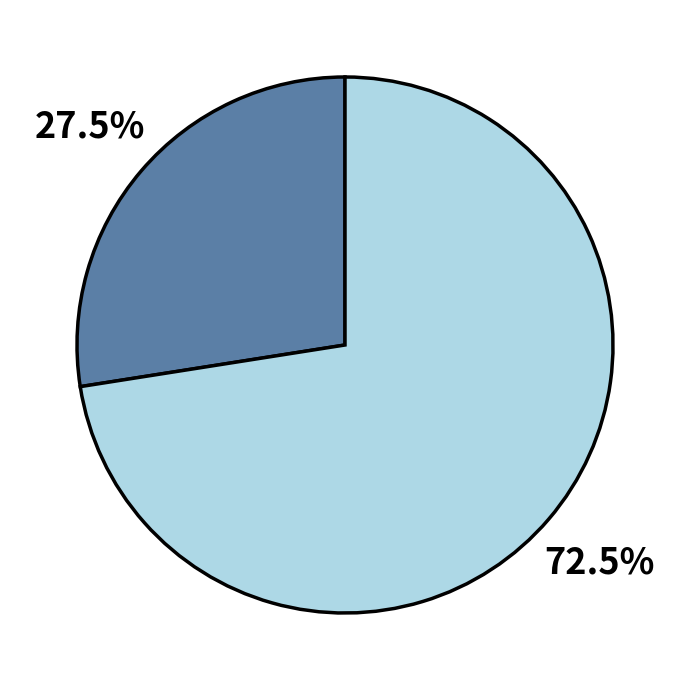

Is there a majority slice in this chart?

Yes